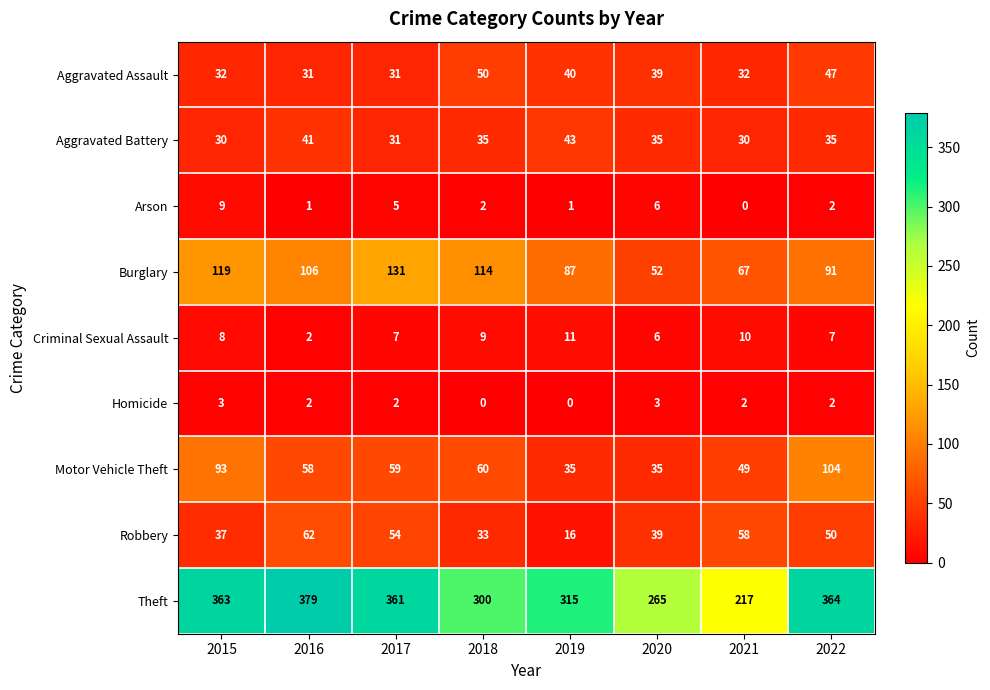

What is the total value across all series at 2020?

480